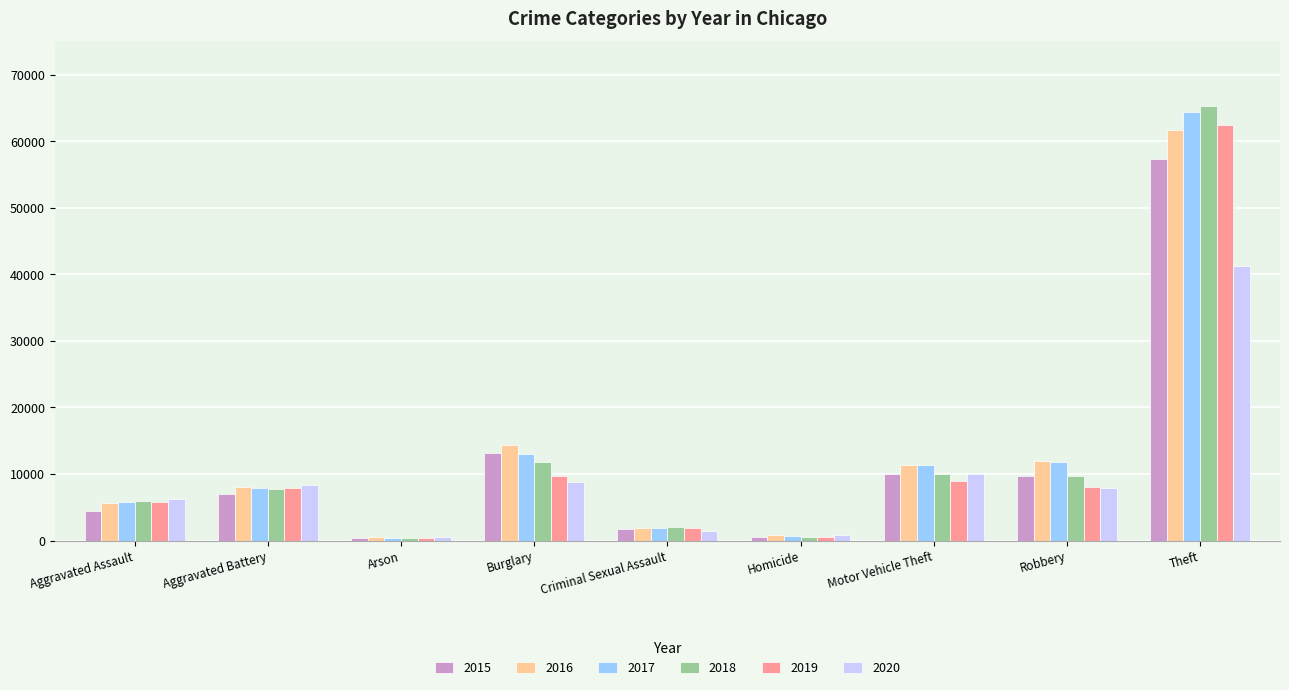

What is the approximate value of 2018 at Criminal Sexual Assault?

1998